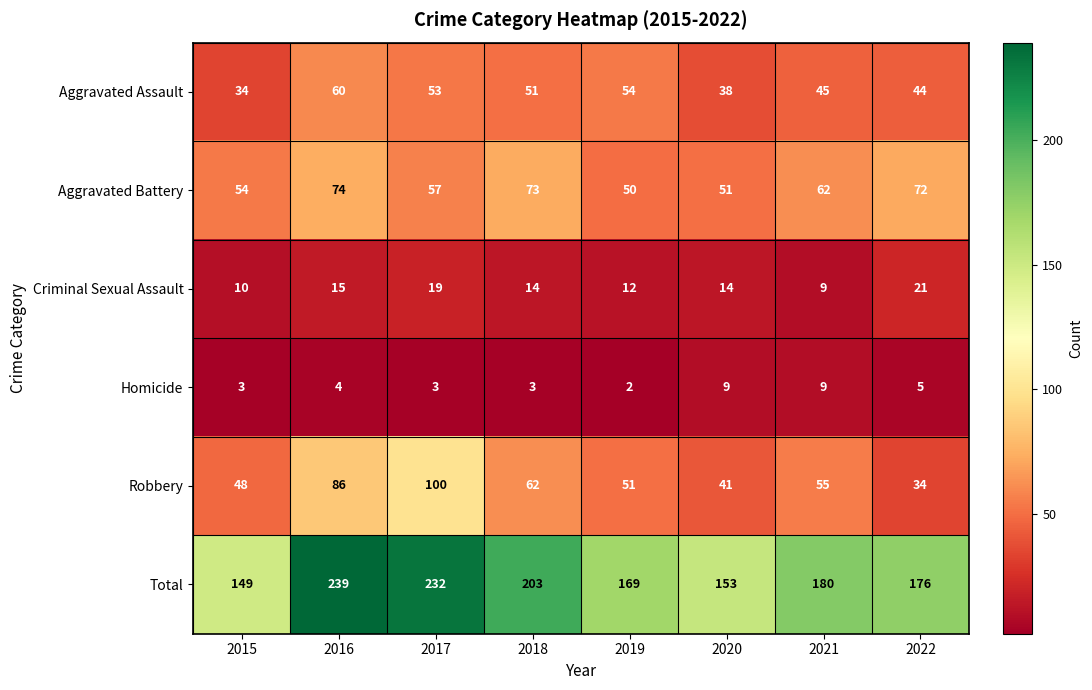

Rank the series at 2017 from highest to lowest value.

Total, Robbery, Aggravated Battery, Aggravated Assault, Criminal Sexual Assault, Homicide